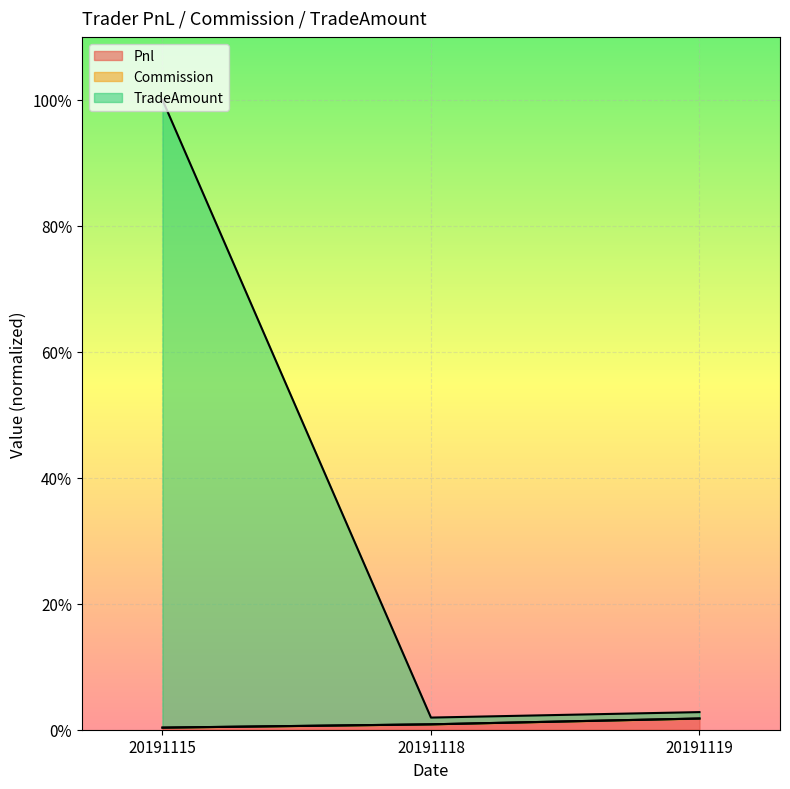

The value of Pnl at 20191119 is 0.0. True or false?

True